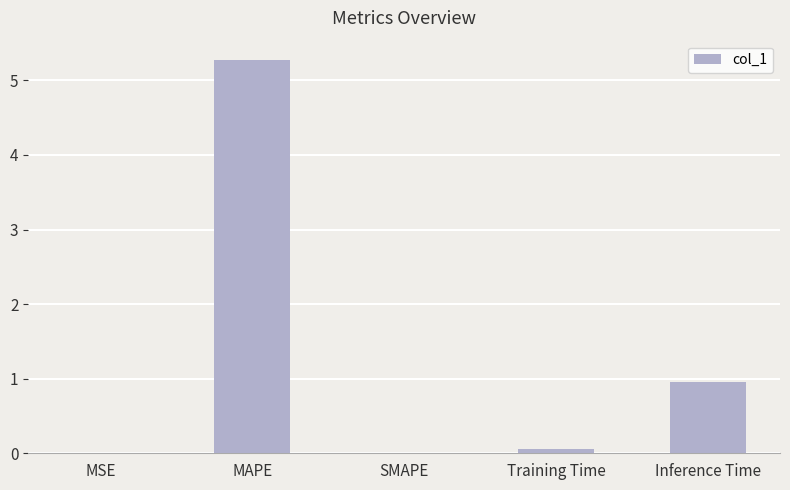

Is it true that the value at SMAPE is 2.6?

False